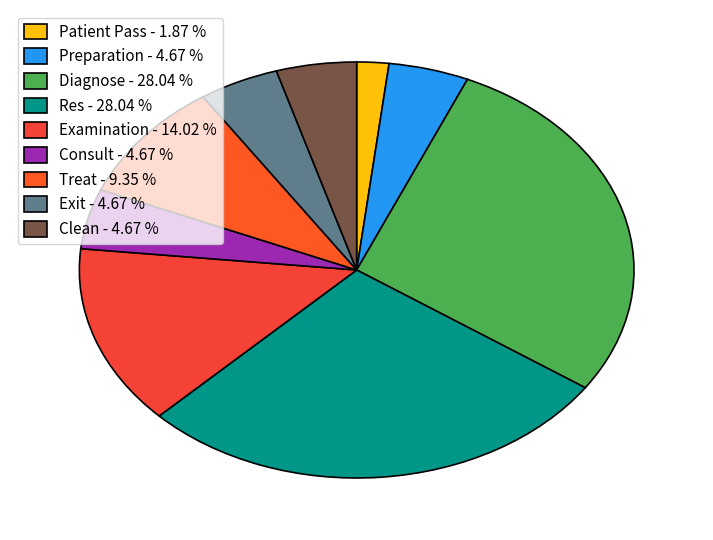

Rank the categories by value from highest to lowest.

Diagnose, Res, Examination, Treat, Preparation, Consult, Exit, Clean, Patient Pass